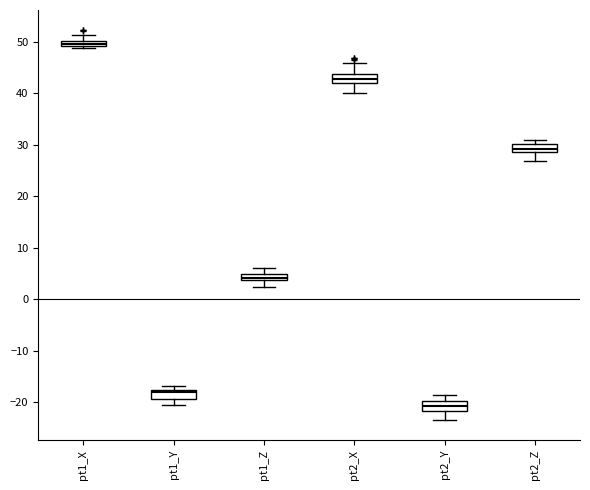

Where is the lower edge of the box for pt2_Y on the y-axis? The values are not printed on the chart, so give them approximately, as read against the axis.

-22